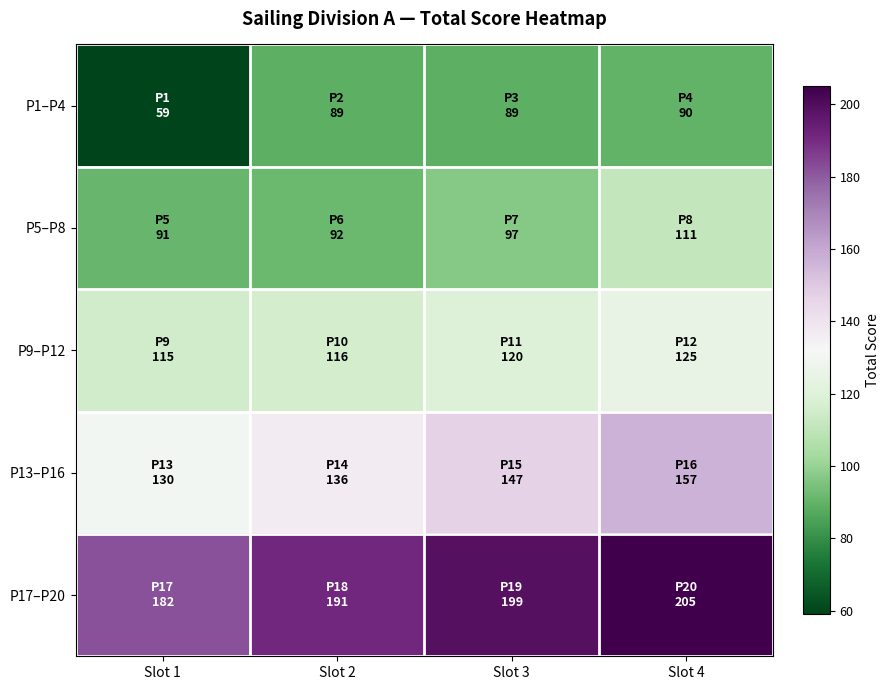

What is the smallest value displayed?

59